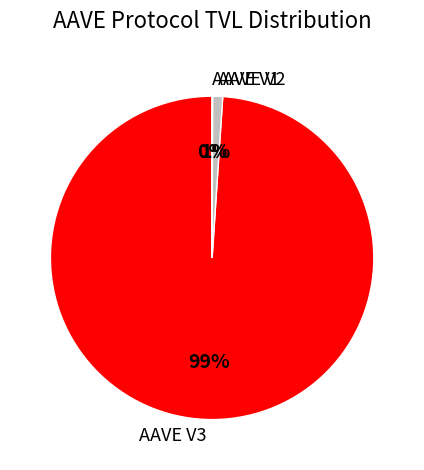

Is it true that AAVE V3 is 89% of the pie?

False